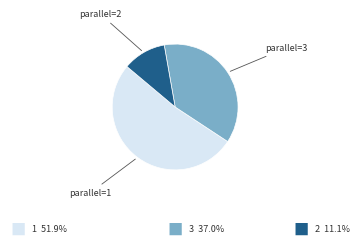

Is there any slice that represents more than half of the pie?

Yes